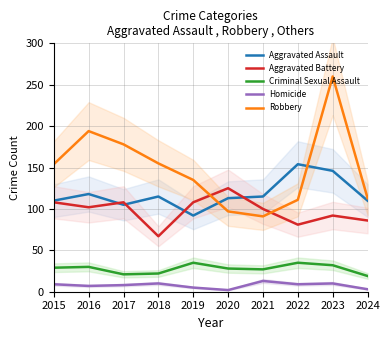

What is the sum of the Aggravated Assault values at 2022 and 2021?

269